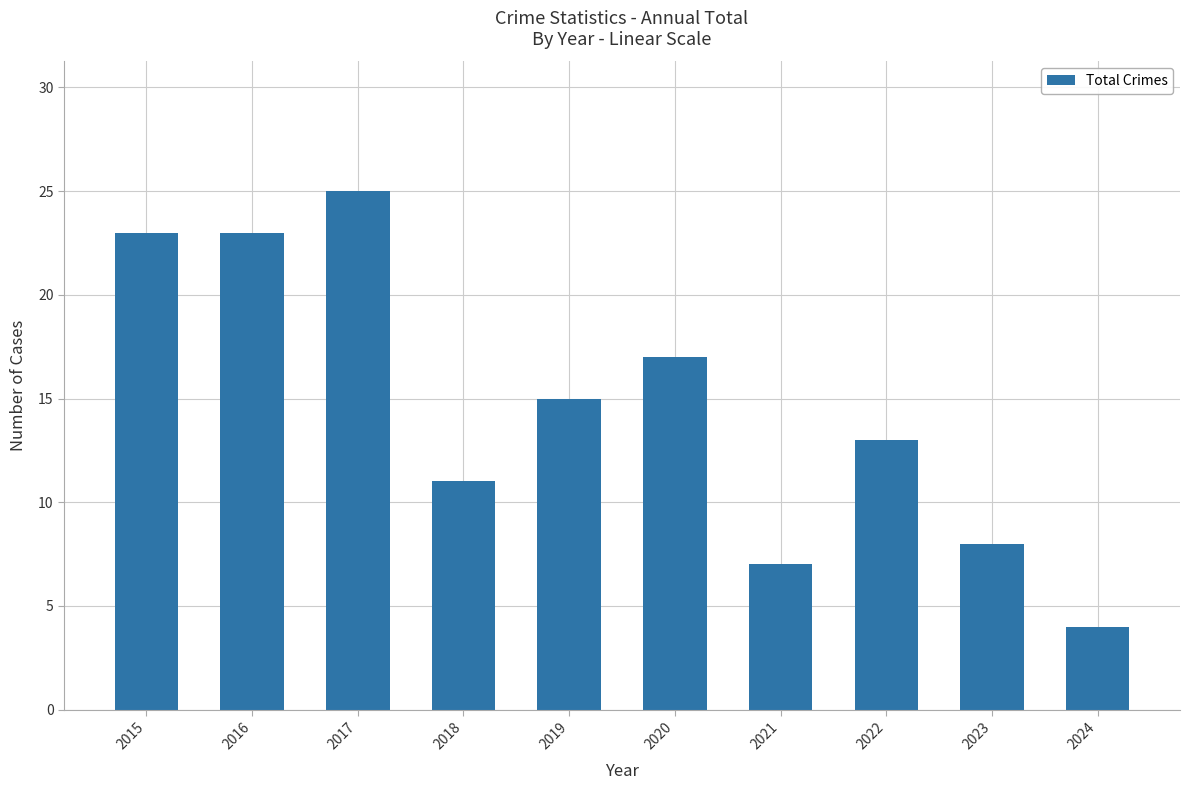

What is the approximate value at 2022?

13